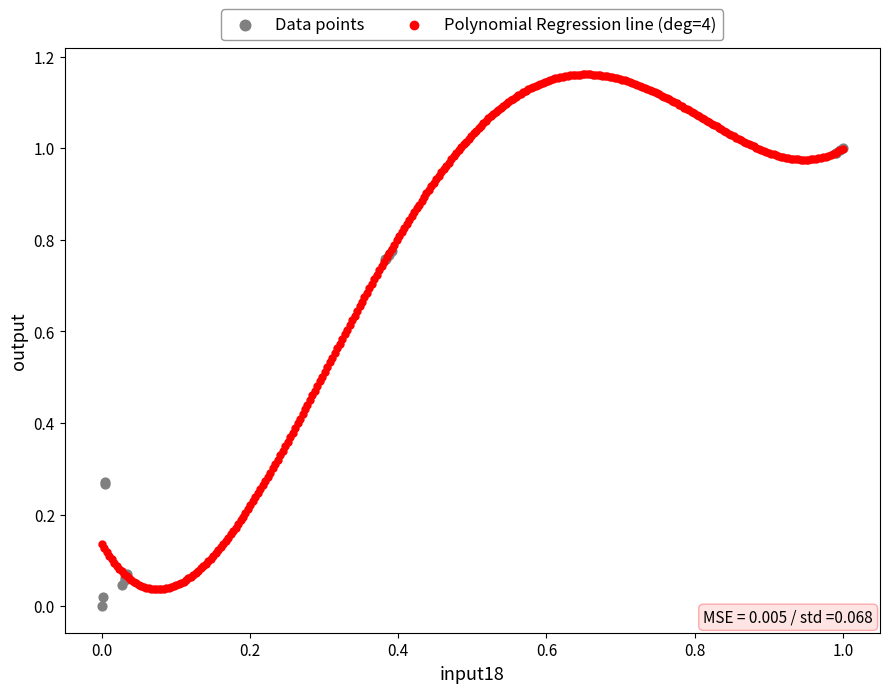

Which series reaches the maximum Y coordinate?

Polynomial Regression line (deg=4)